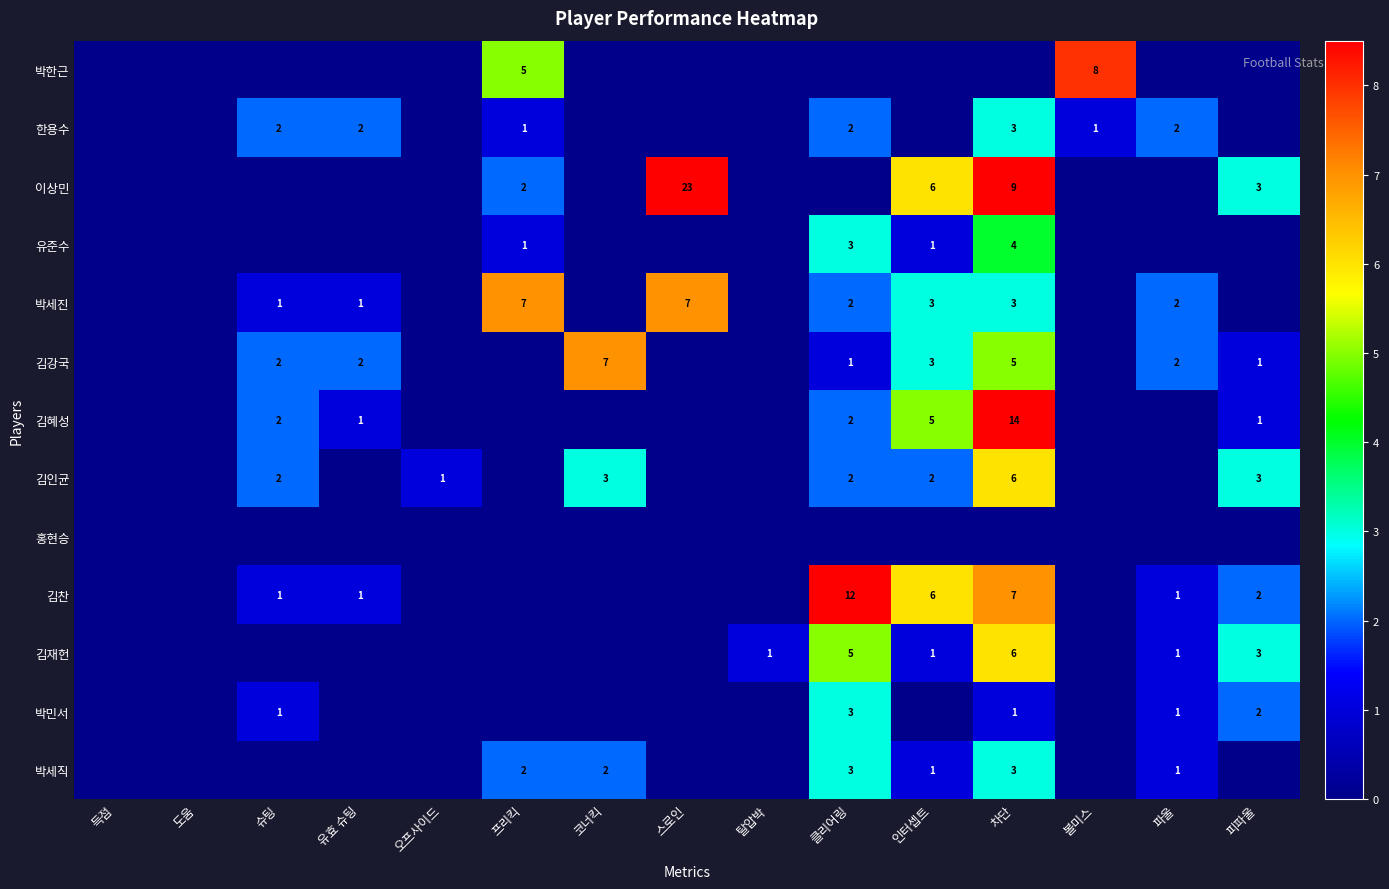

What is the greatest value displayed?

23